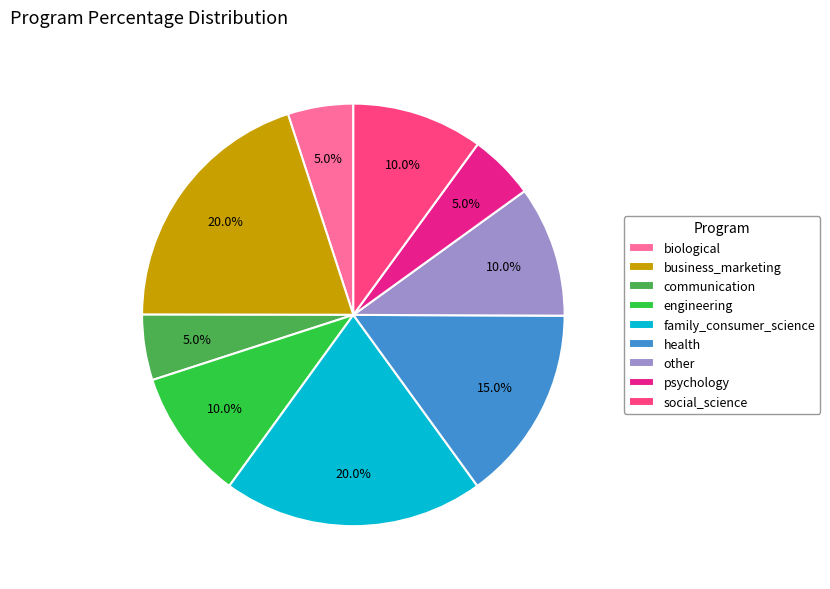

Does communication represent more than half of the total?

No